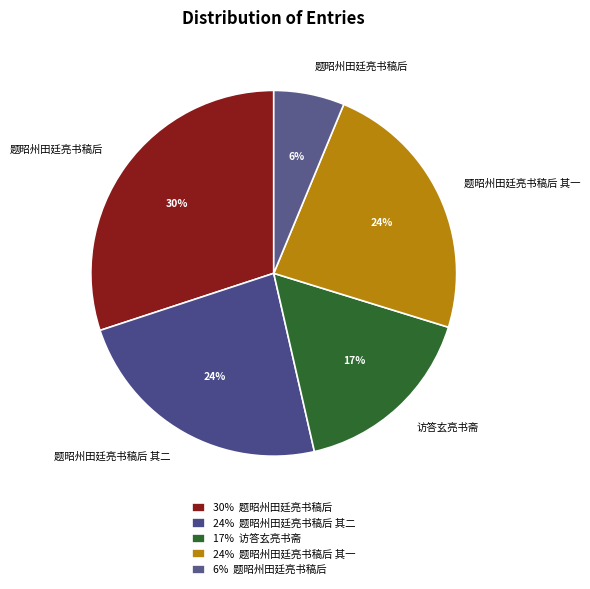

Which category has the smallest portion of the pie?

题昭州田廷亮书稿后